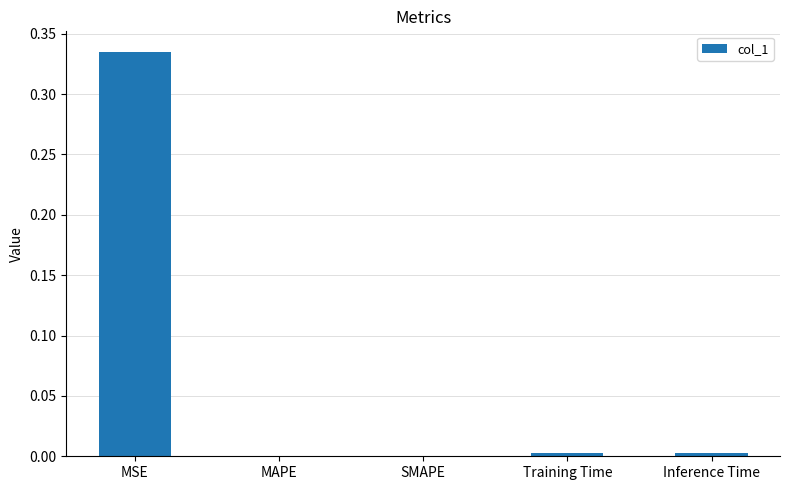

How many distinct data groups are displayed?

1